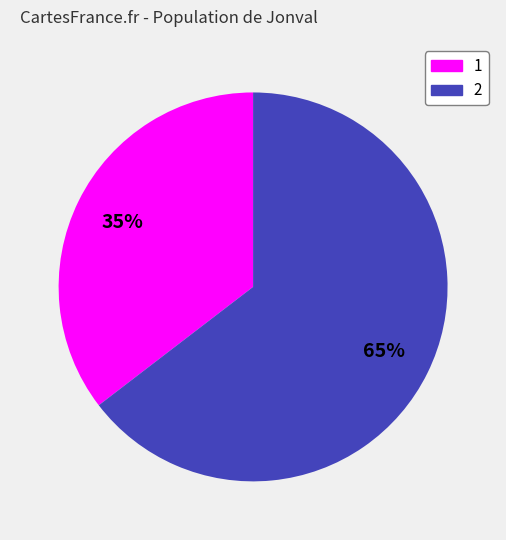

Is there any slice that represents more than half of the pie?

Yes